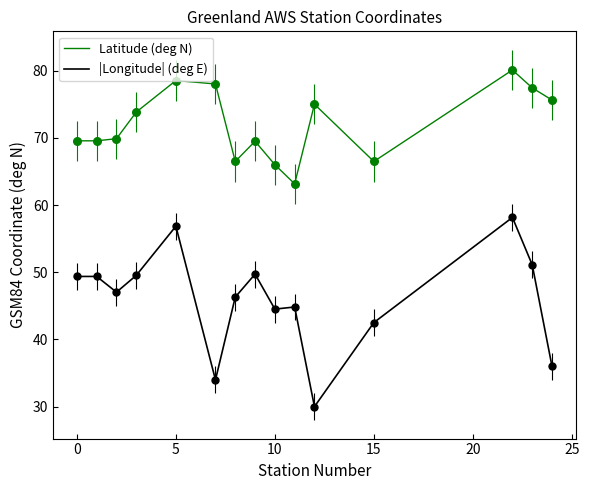

Which series has the largest range (max minus min)?

|Longitude| (deg E)